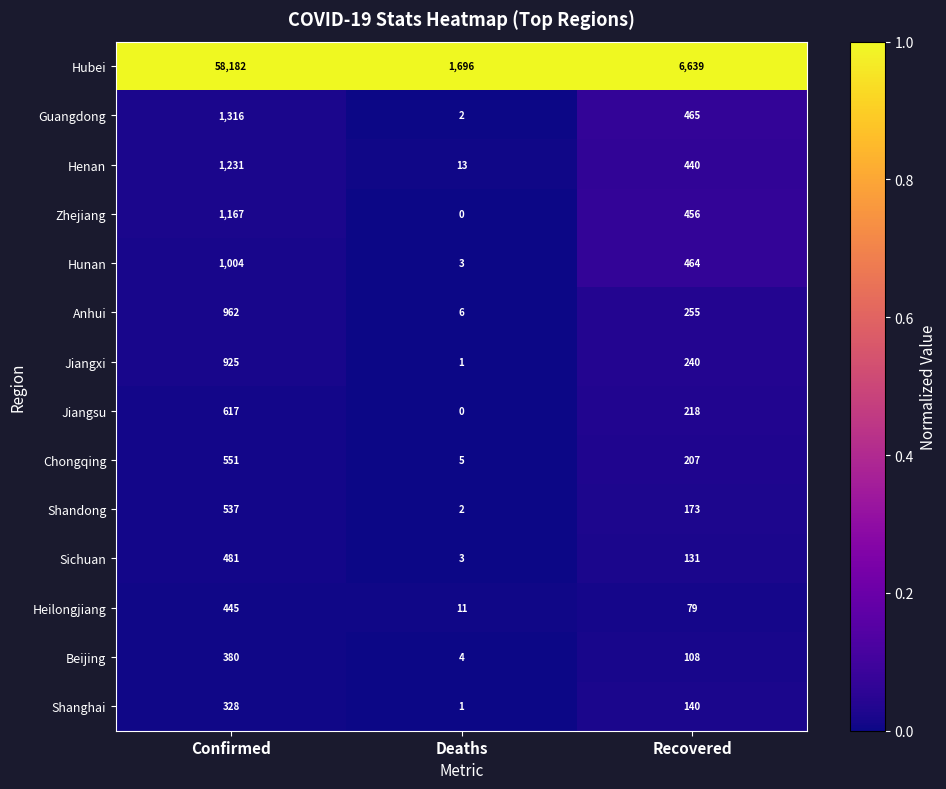

What is the spread (max minus min) of values at Deaths?

1696